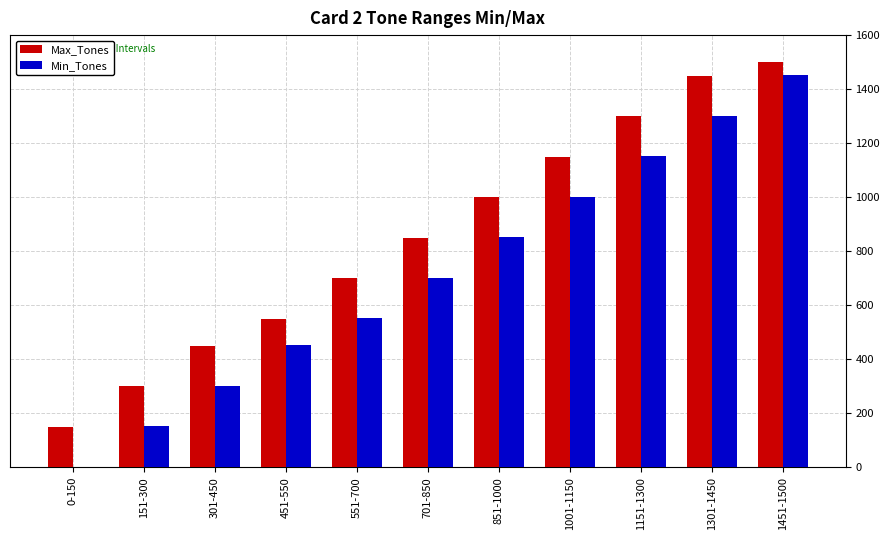

At which label is Min_Tones closest to 725?

701-850